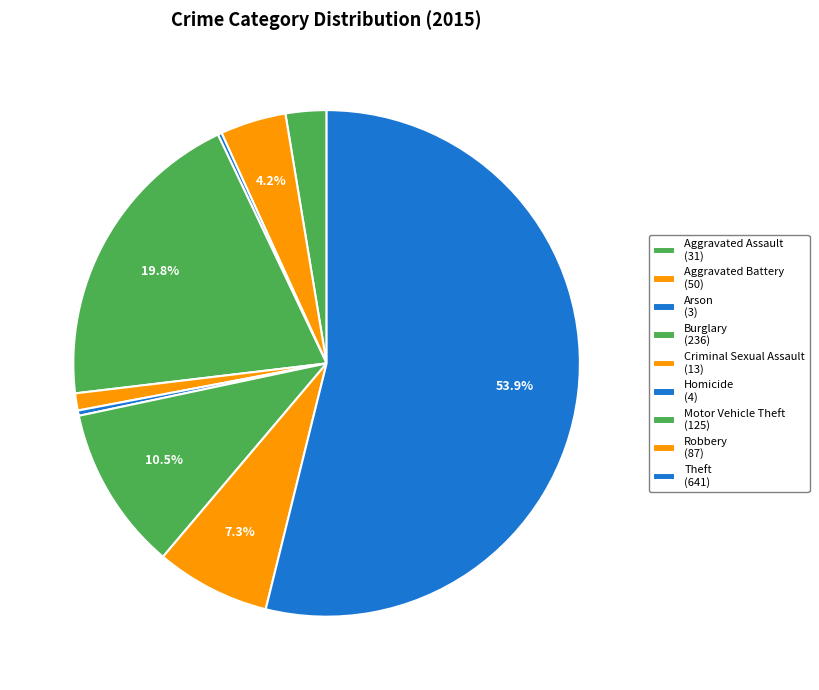

Combined, do Criminal Sexual Assault and Aggravated Battery account for over 50%?

No